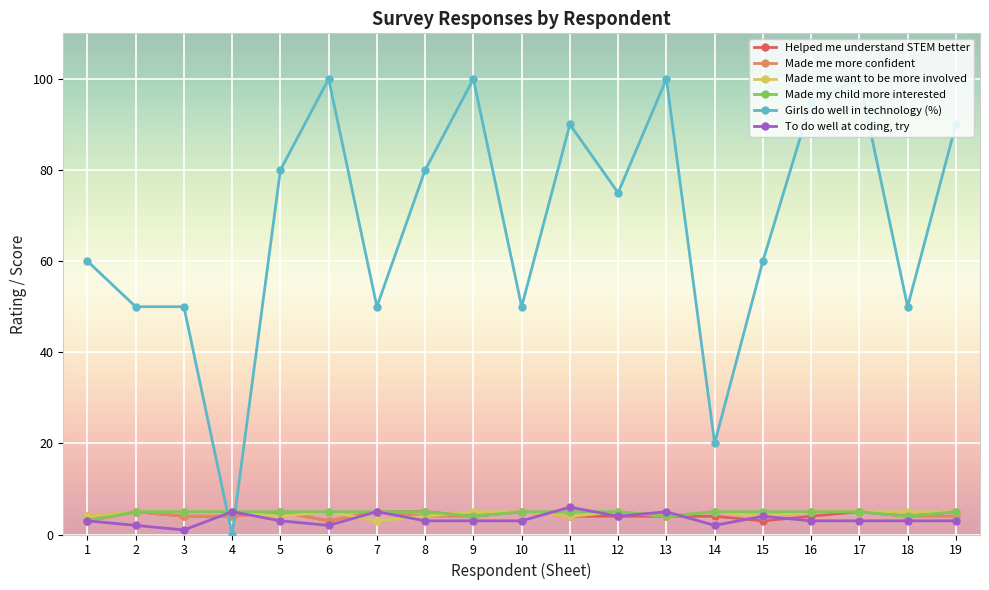

Is this an area chart (filled region under the line)?

No